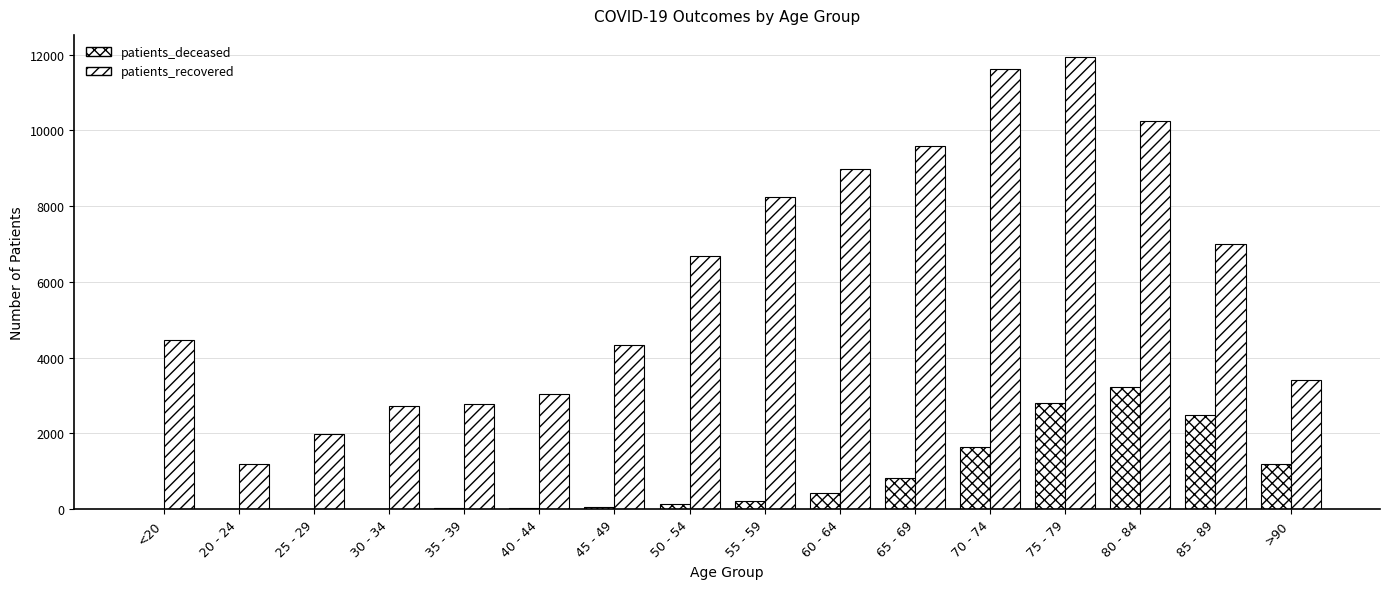

What is the average value of the patients_deceased series?

817